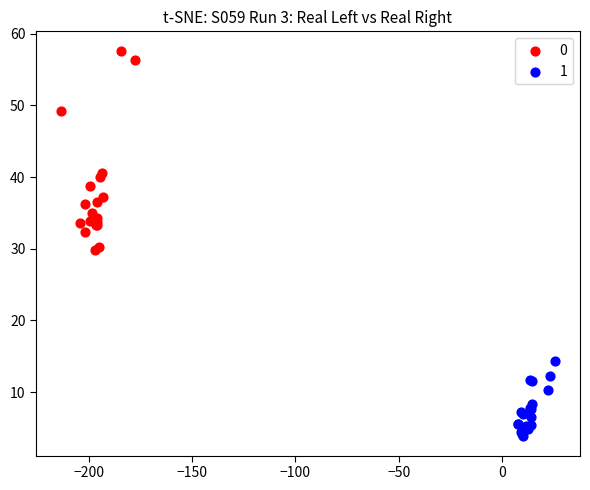

What are all the series names shown in the legend?

0, 1